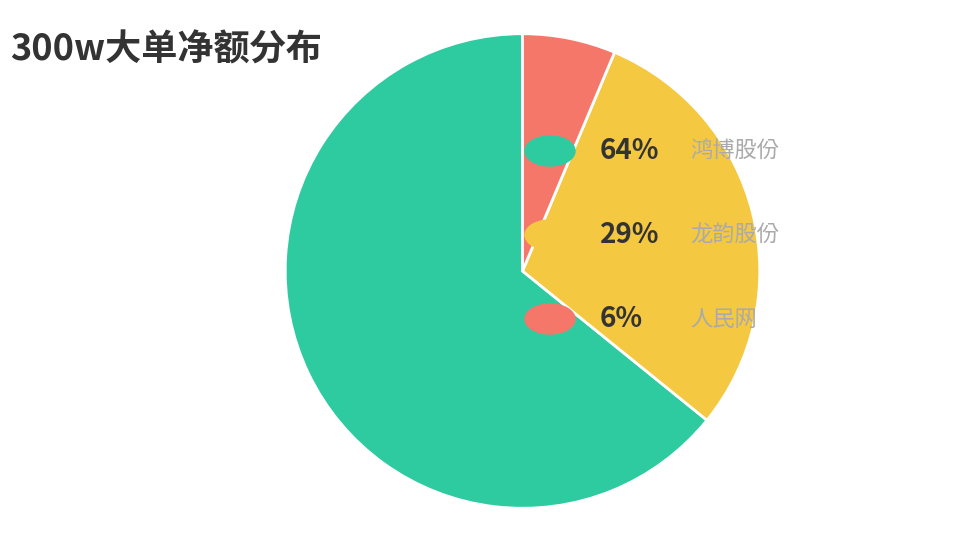

Is there any slice that represents more than half of the pie?

Yes